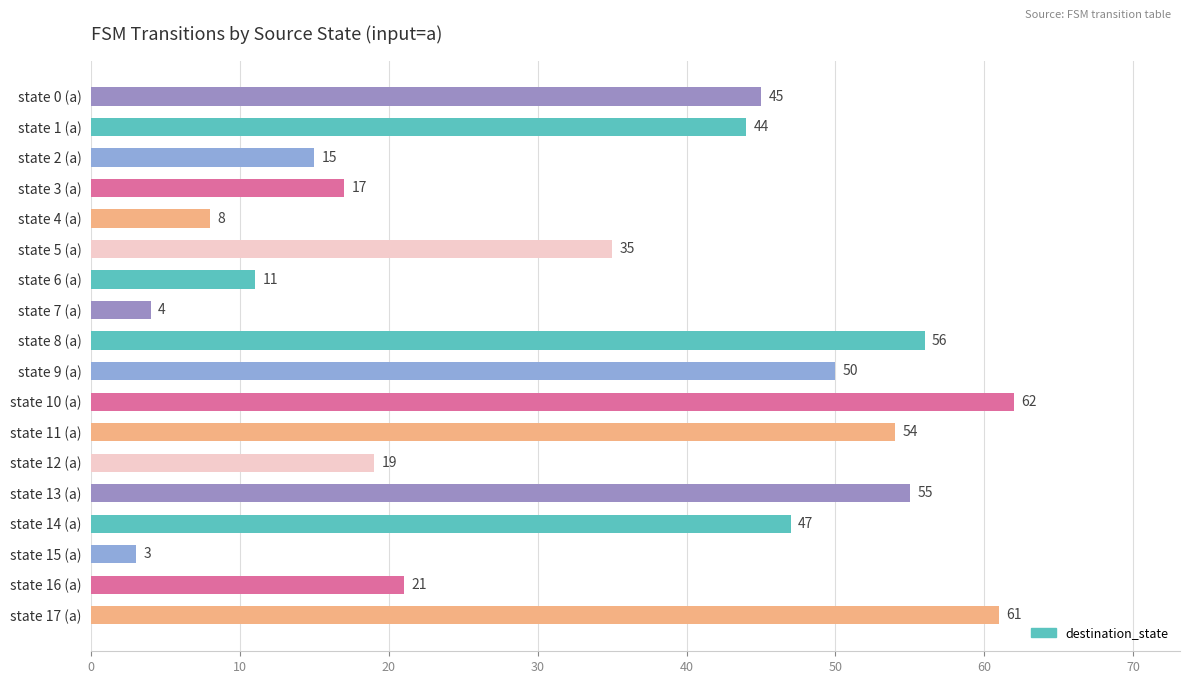

The value at state 8 (a) is 77. True or false?

False